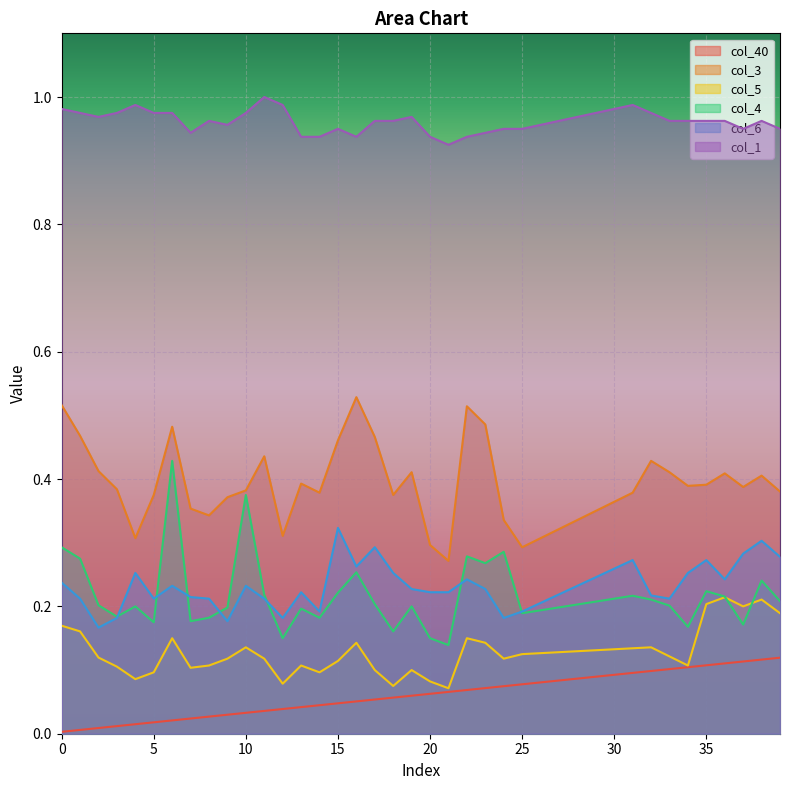

Which series changed the most between 10 and 25?

col_4